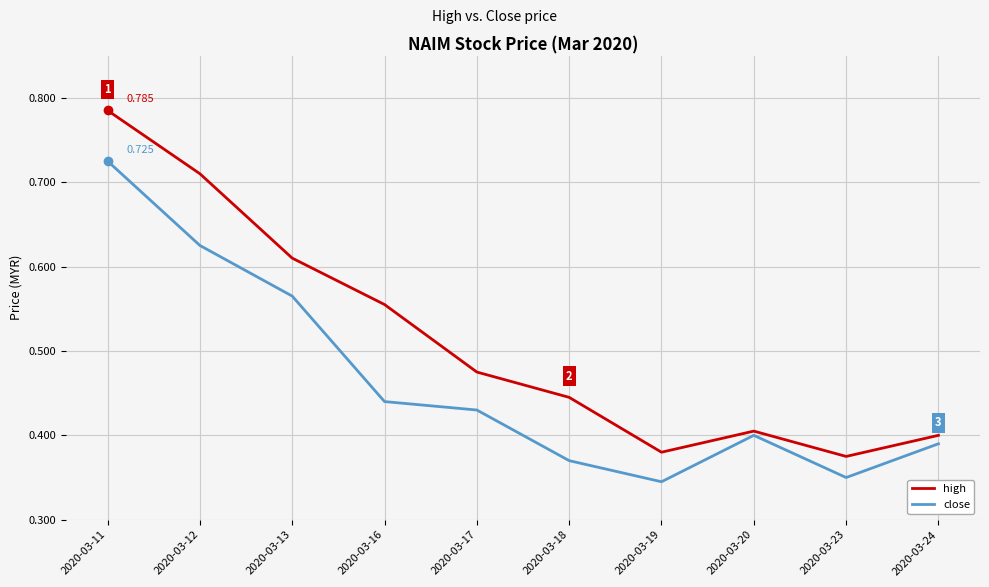

How many lines are shown in the chart?

2